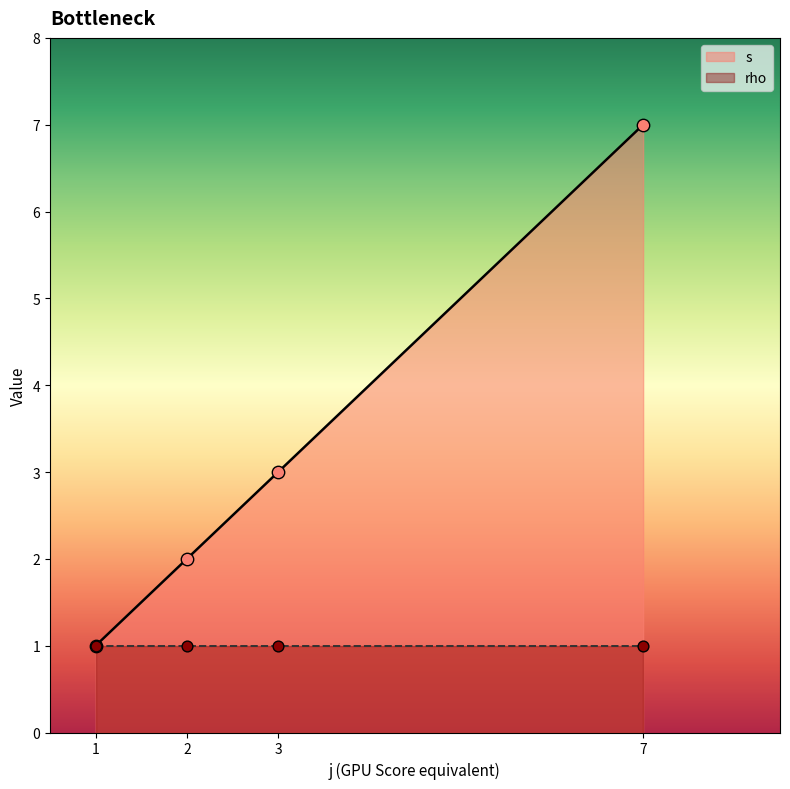

What are all the series names shown in the legend?

s, rho